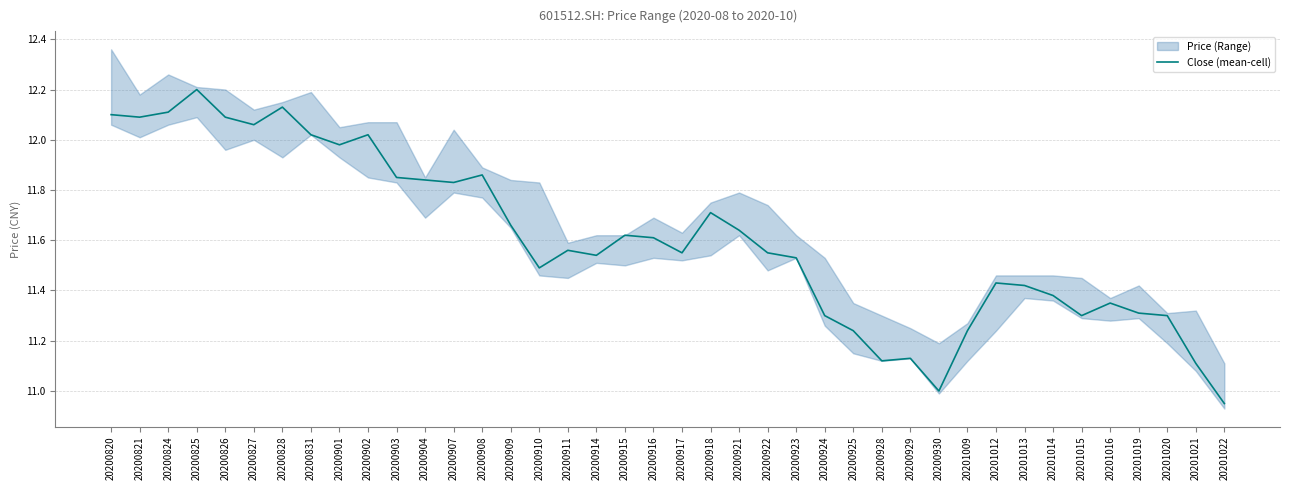

What is the greatest value displayed?

12.2